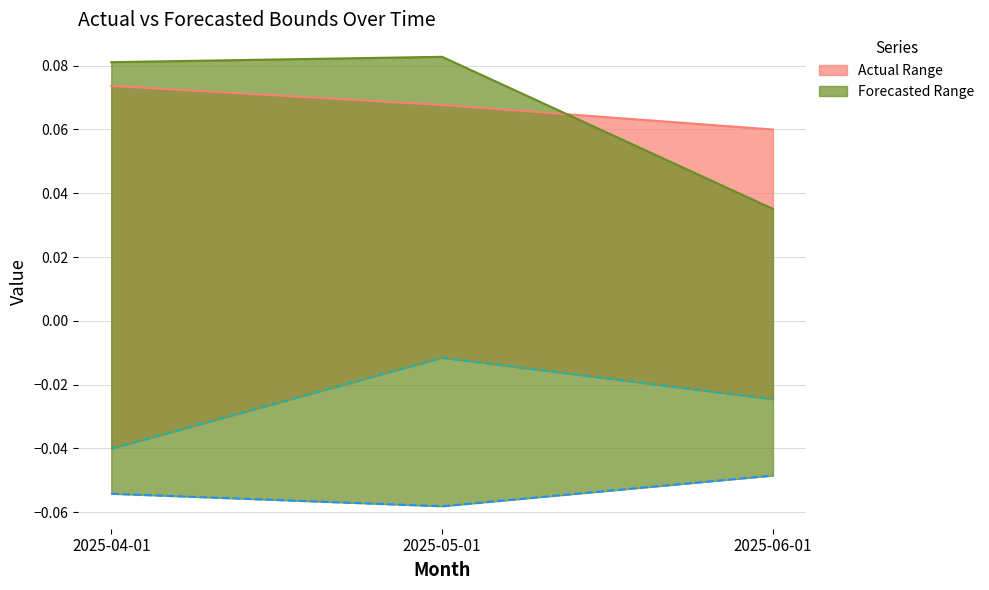

What is the label of the 3rd point from the left?

2025-06-01